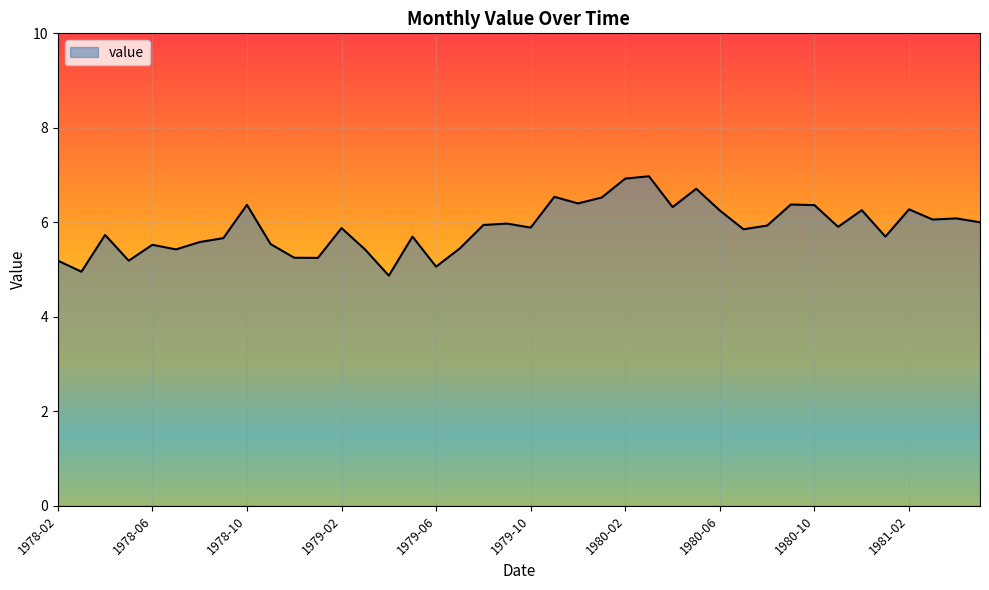

What is the maximum value shown in the chart?

7.0